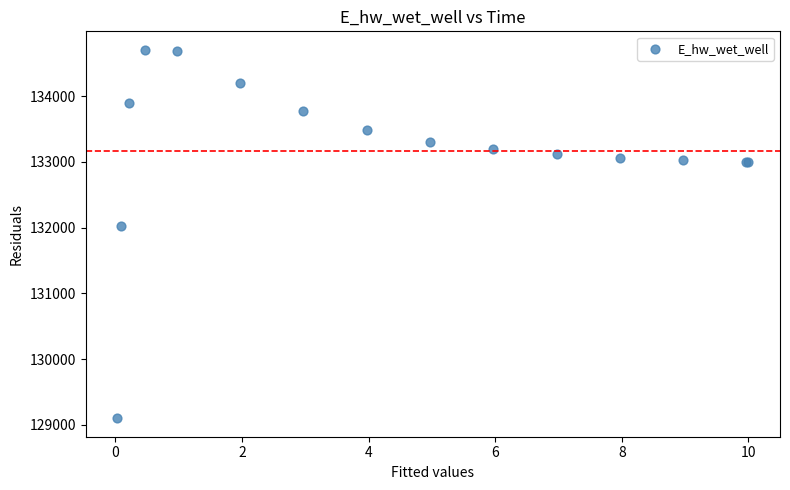

What Y value in the scatter plot is closest to 131903?

132025.4